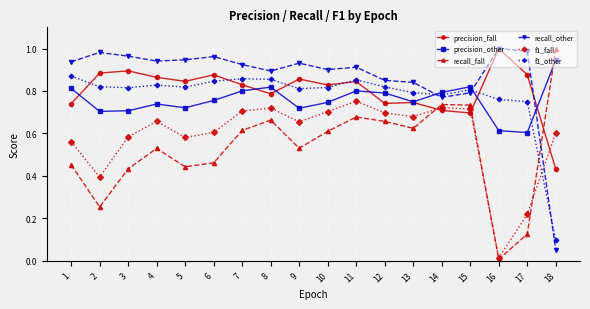

Which category has the lowest value in the recall_other series?

18